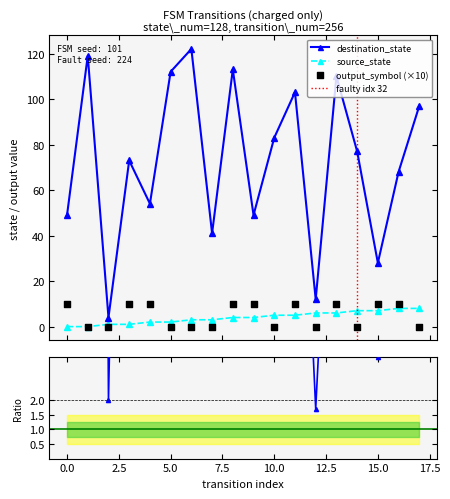

What are all the series names shown in the legend?

source_state, destination_state, output_symbol